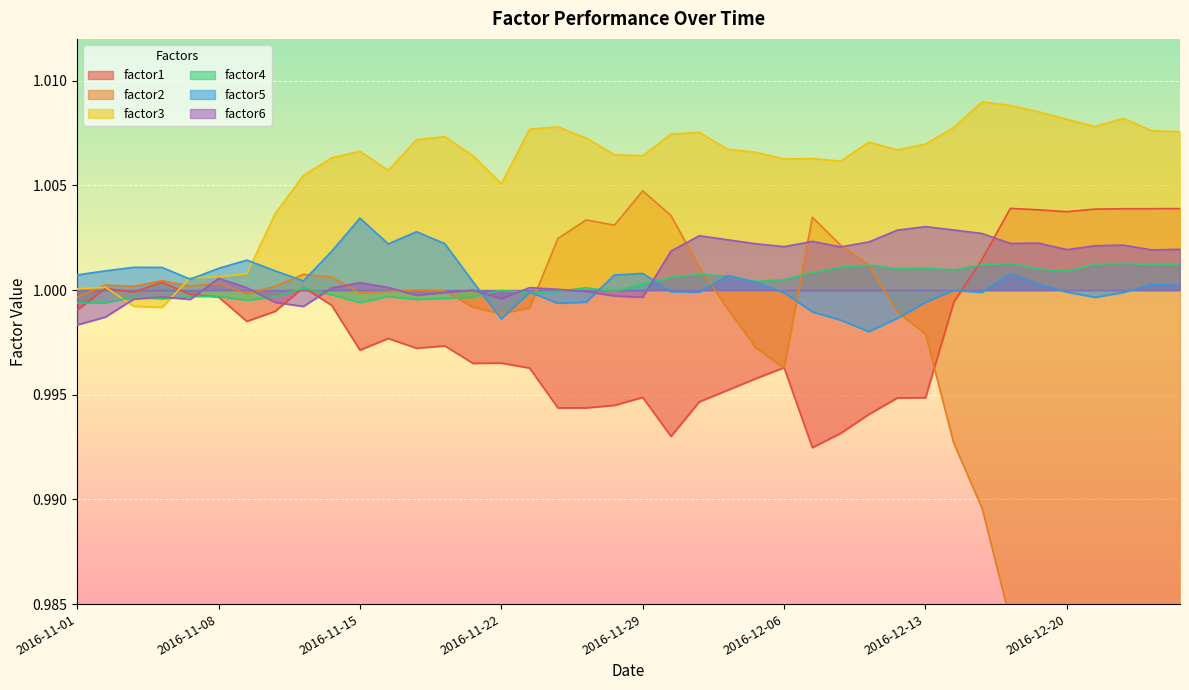

What is the sum of all factor4 values?

40.0